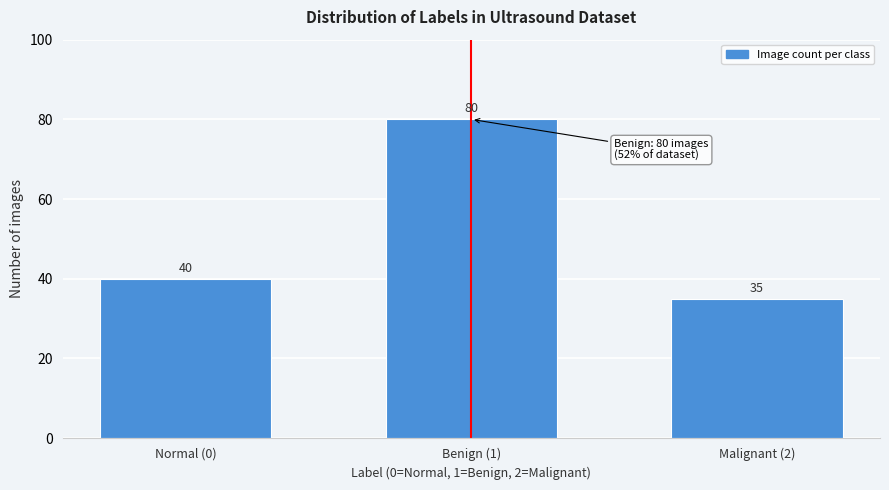

Reading right to left, what are all the values shown in this chart?

35	80	40